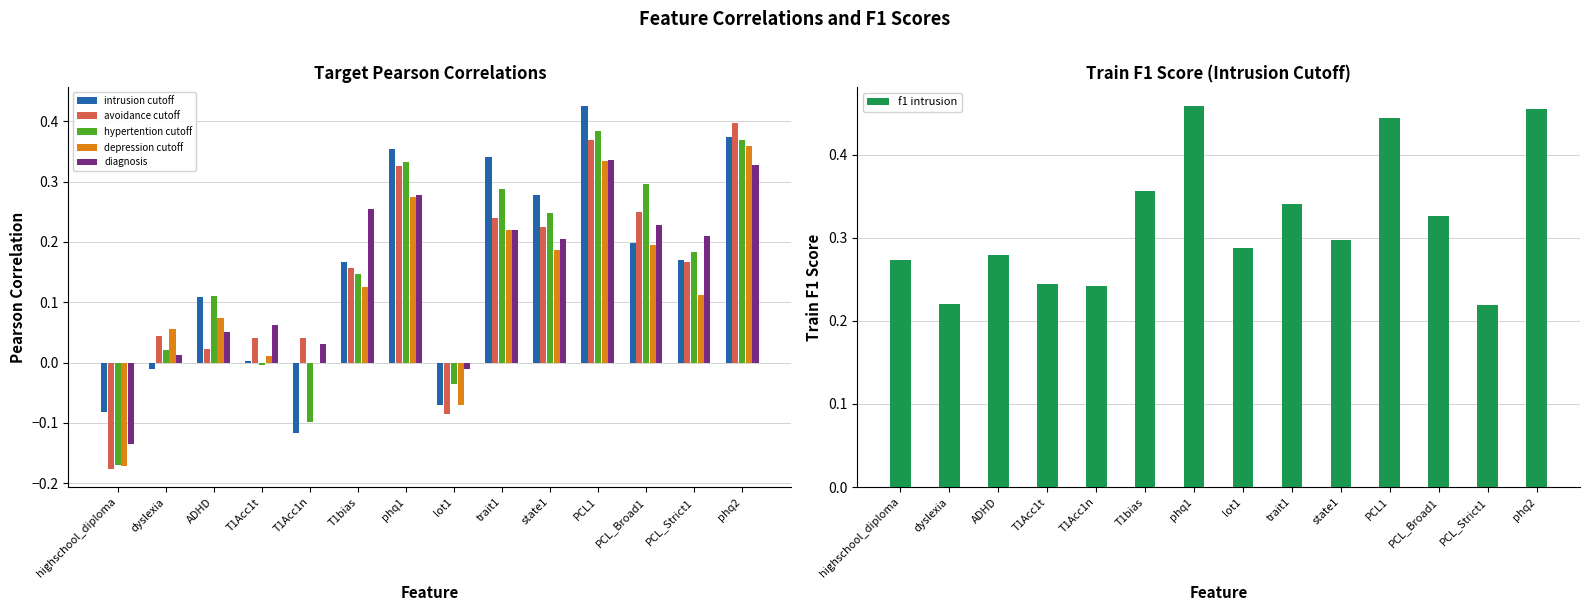

What is the difference between the second highest and second lowest values in the hypertention cutoff series?

0.5